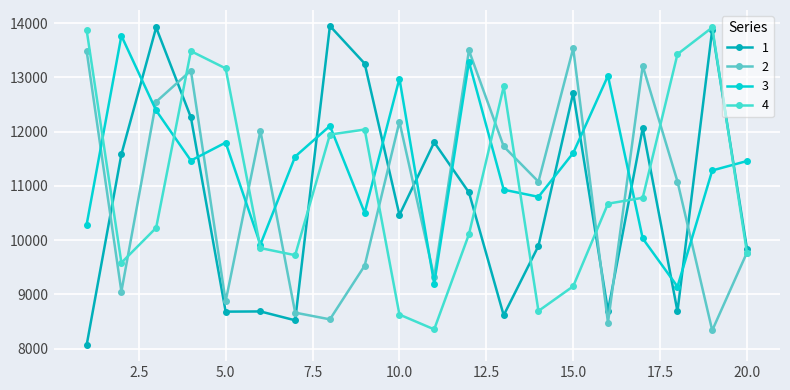

Is this an area chart (filled region under the line)?

No